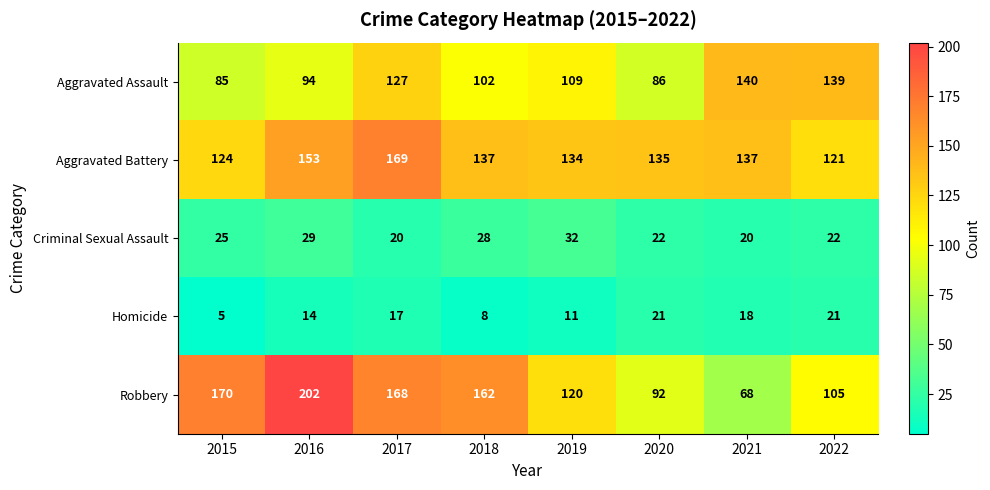

What is the sum of the Homicide values at 2016 and 2015?

19